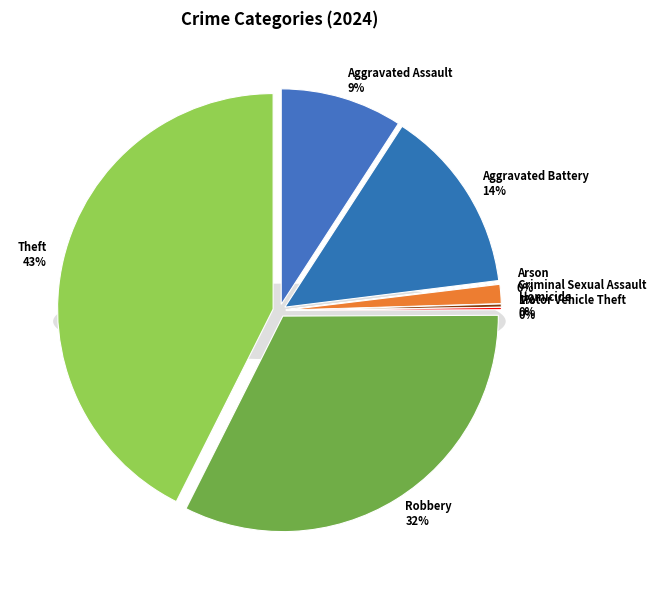

To the nearest percent, what is the difference between the largest and smallest slice percentages?

43%